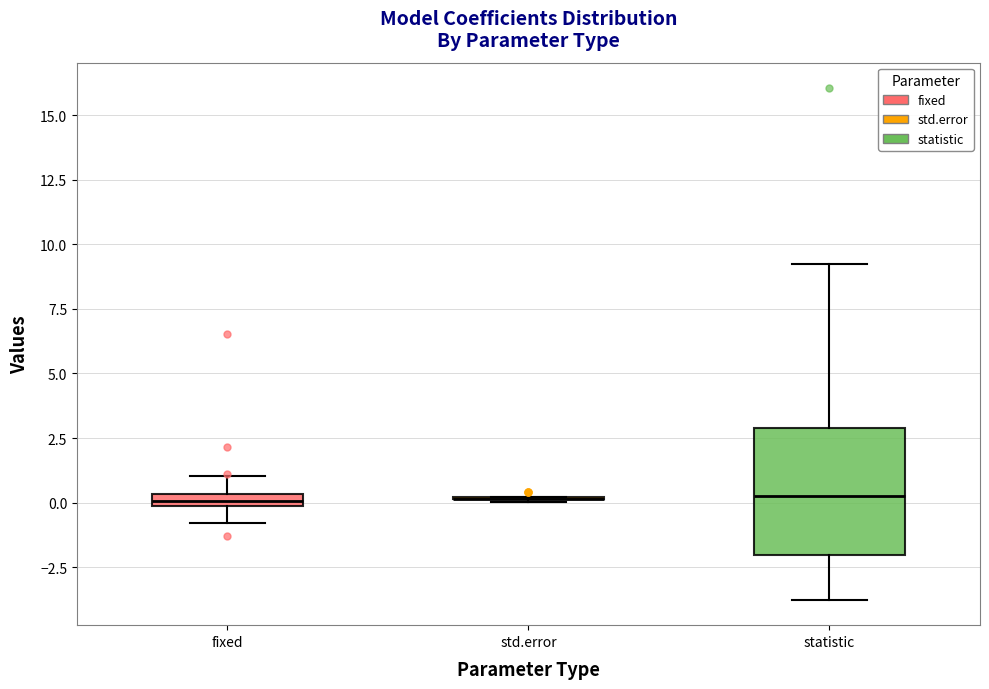

Where does the lower whisker of the box for fixed end on the y-axis? The values are not printed on the chart, so give them approximately, as read against the axis.

-1.0